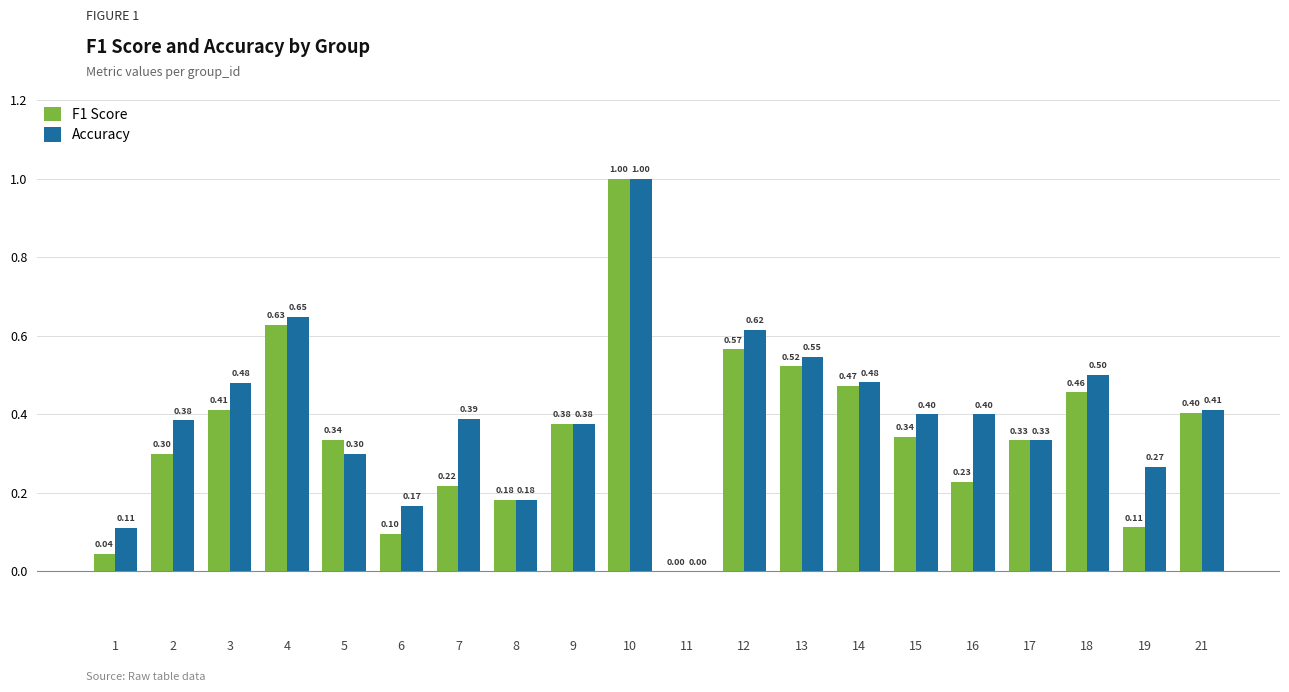

The value of Accuracy at 14 is 0.7. True or false?

False